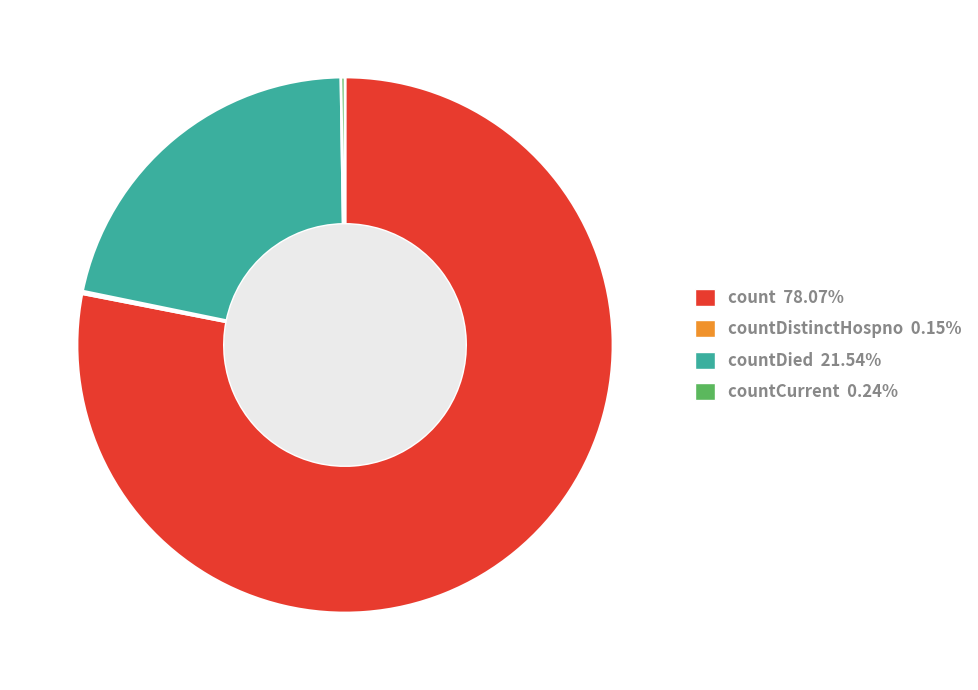

What is the ratio of the value at count 78.07% to the value at countDied 21.54%?

3.6